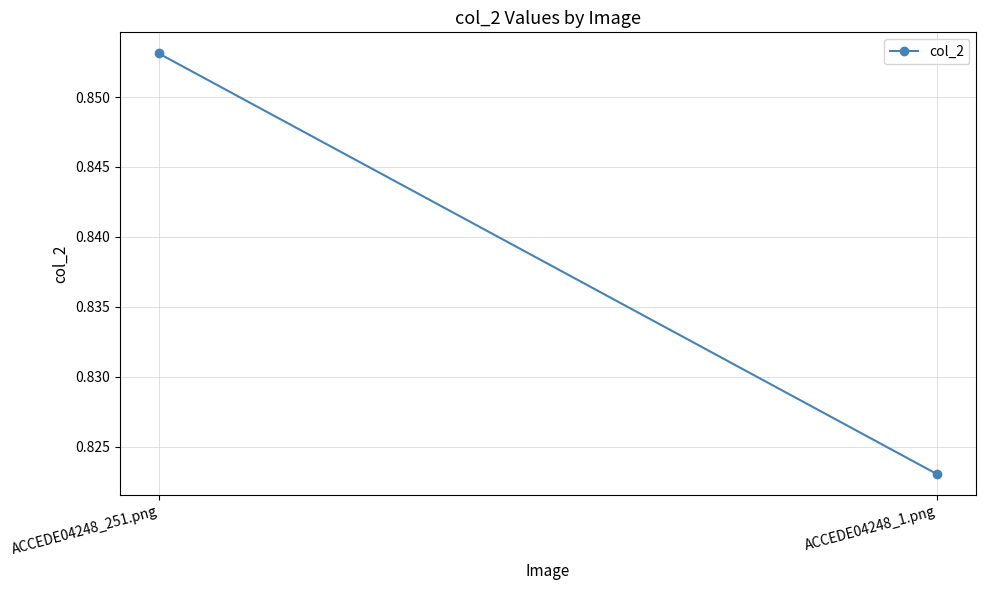

What is the minimum value shown in the chart?

0.8